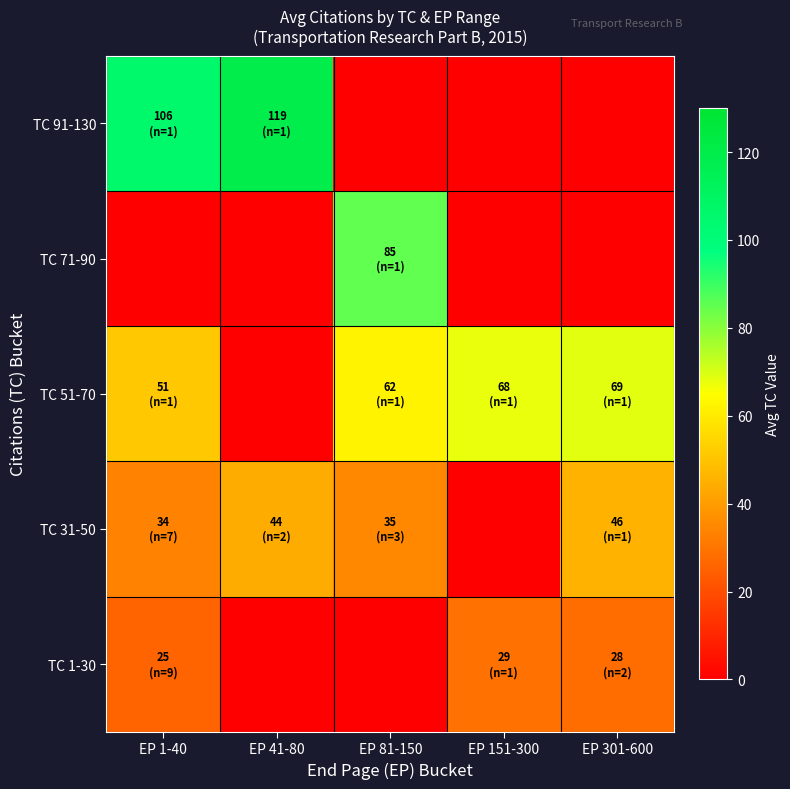

Reading left to right, what are all the values shown in this chart?

TC 1-30: EP 1-40=25.4	EP 41-80=0.0	EP 81-150=0.0	EP 151-300=29.0	EP 301-600=27.5
TC 31-50: EP 1-40=33.7	EP 41-80=44.0	EP 81-150=35.0	EP 151-300=0.0	EP 301-600=46.0
TC 51-70: EP 1-40=51.0	EP 41-80=0.0	EP 81-150=62.0	EP 151-300=68.0	EP 301-600=69.0
TC 71-90: EP 1-40=0.0	EP 41-80=0.0	EP 81-150=85.0	EP 151-300=0.0	EP 301-600=0.0
TC 91-130: EP 1-40=106.0	EP 41-80=119.0	EP 81-150=0.0	EP 151-300=0.0	EP 301-600=0.0